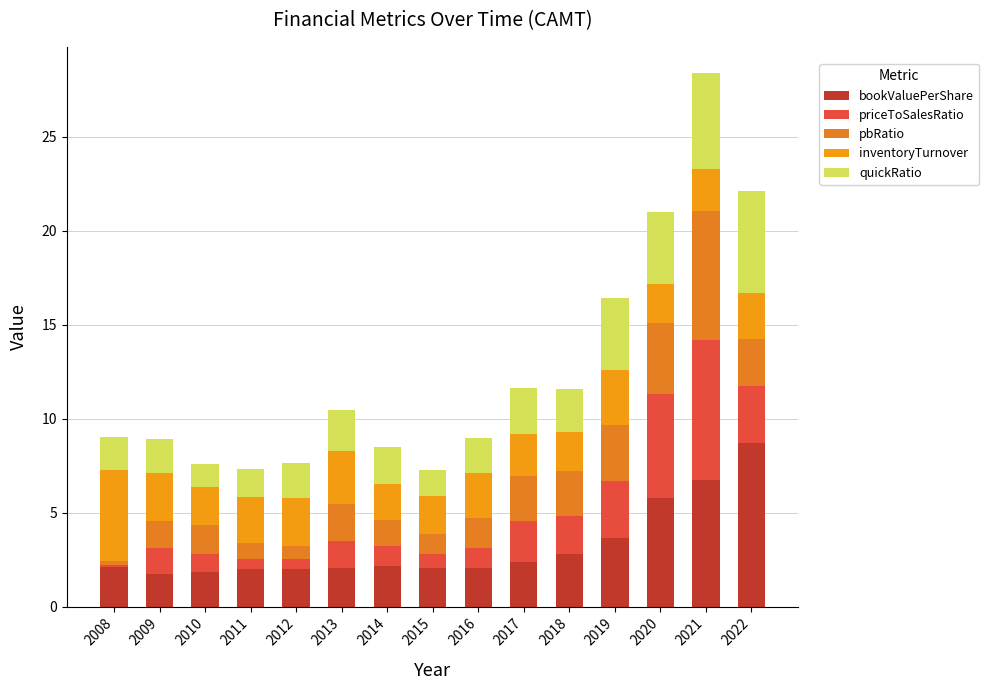

Between 2014 and 2022, which series saw the biggest shift?

bookValuePerShare